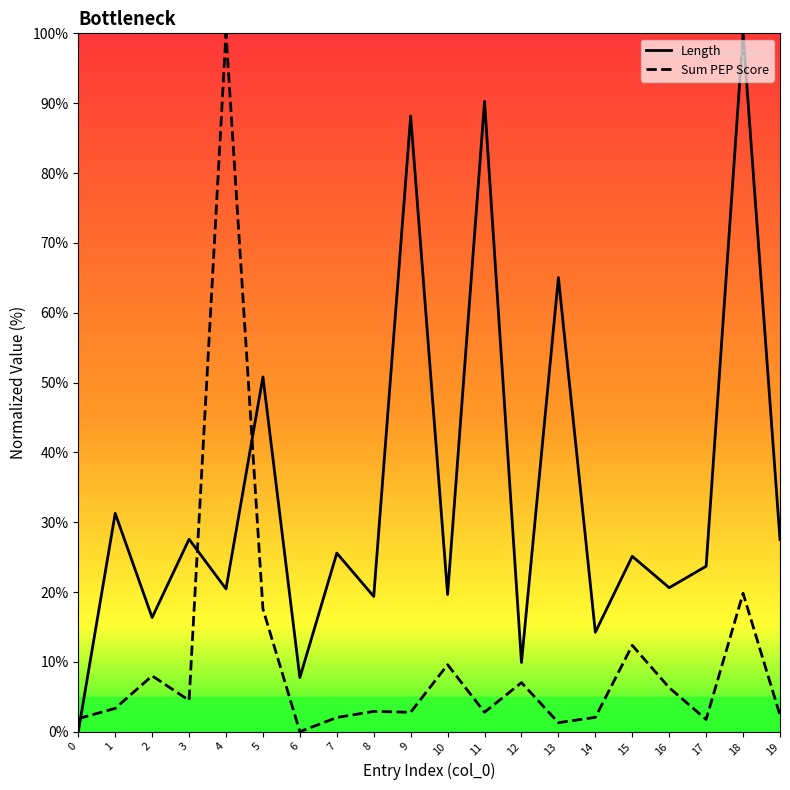

Is it true that Length equals 69.5 at 0?

False